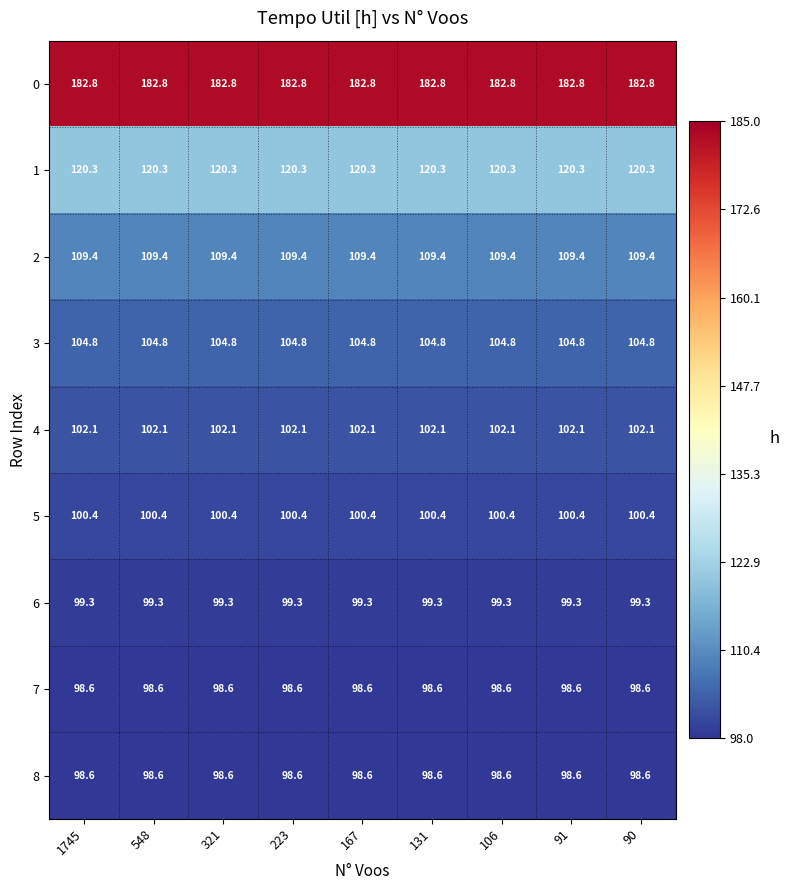

What is the spread (max minus min) of values at 548?

84.2